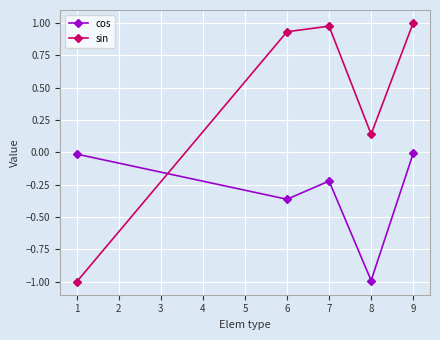

Which series has the largest total across all categories?

sin